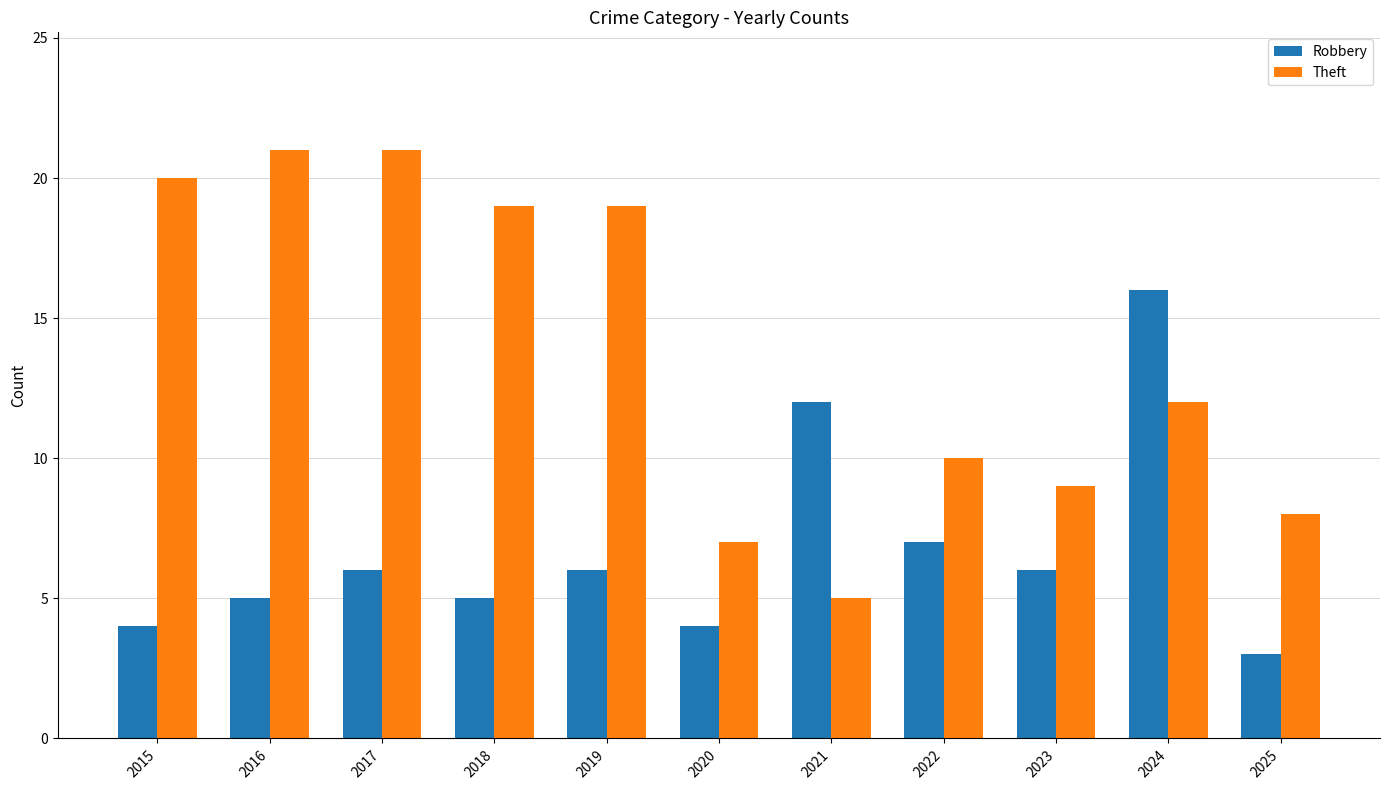

What is the total value across all series at 2021?

17